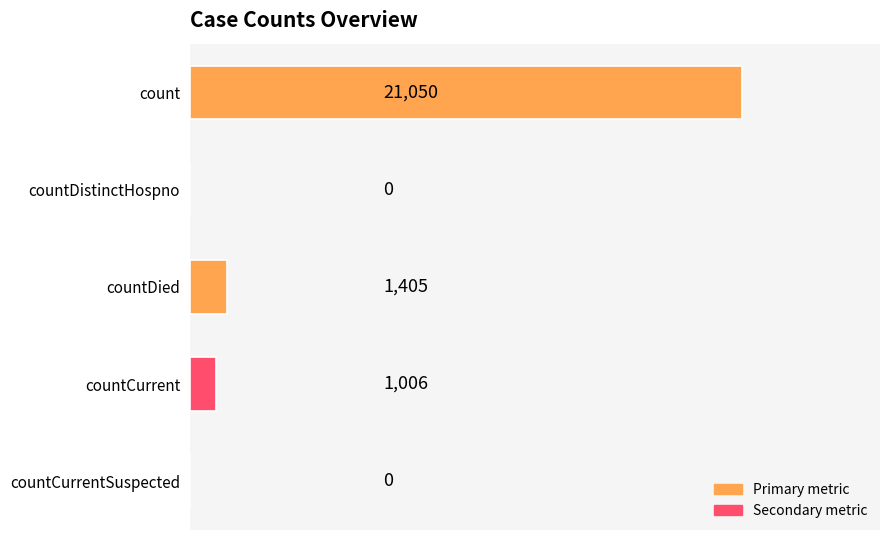

Which label corresponds to the largest value in the chart?

count